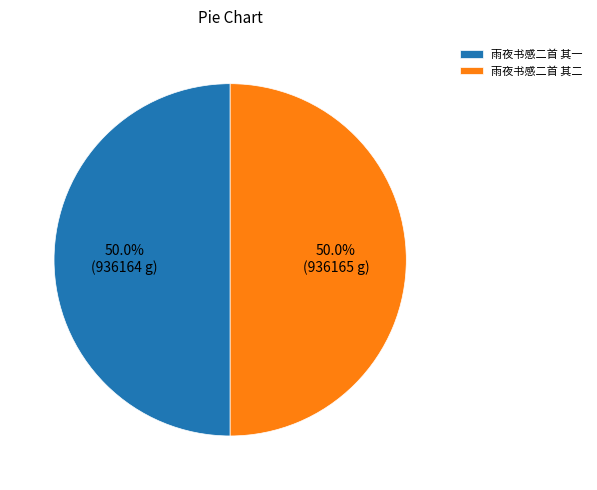

What is the ratio of the value at 雨夜书感二首 其一 to the value at 雨夜书感二首 其二?

1.0